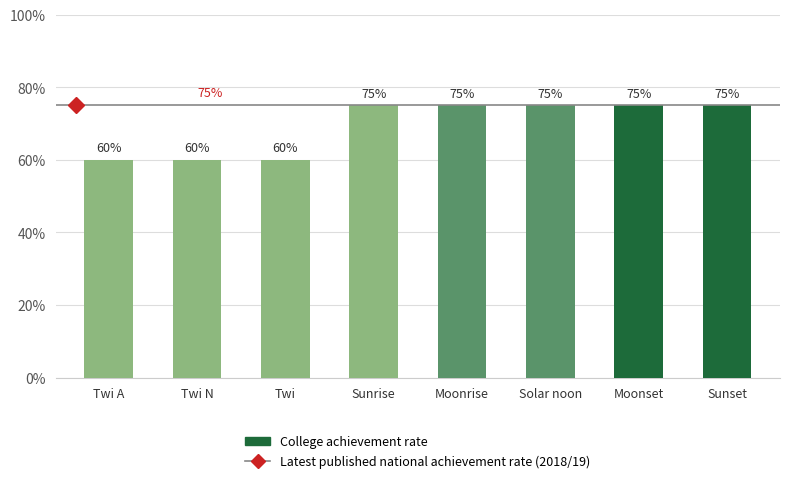

Reading right to left, what are all the values shown in this chart?

75	75	75	75	75	60	60	60